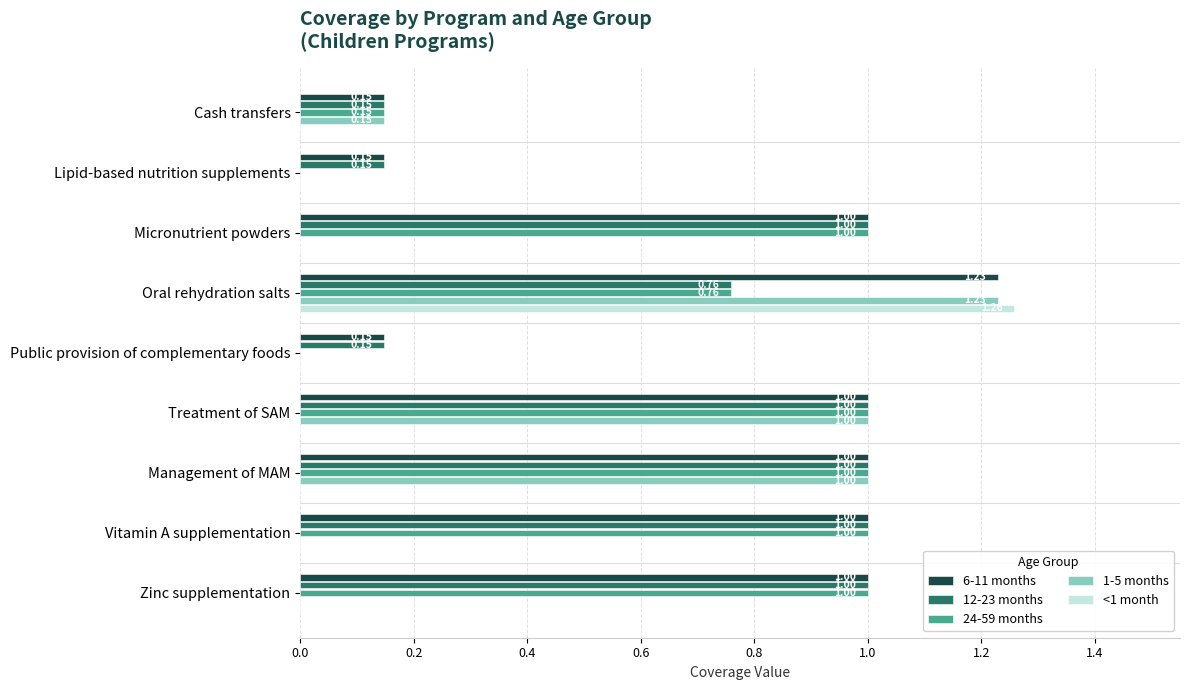

How many 6-11 months values are between 0 and 1?

8